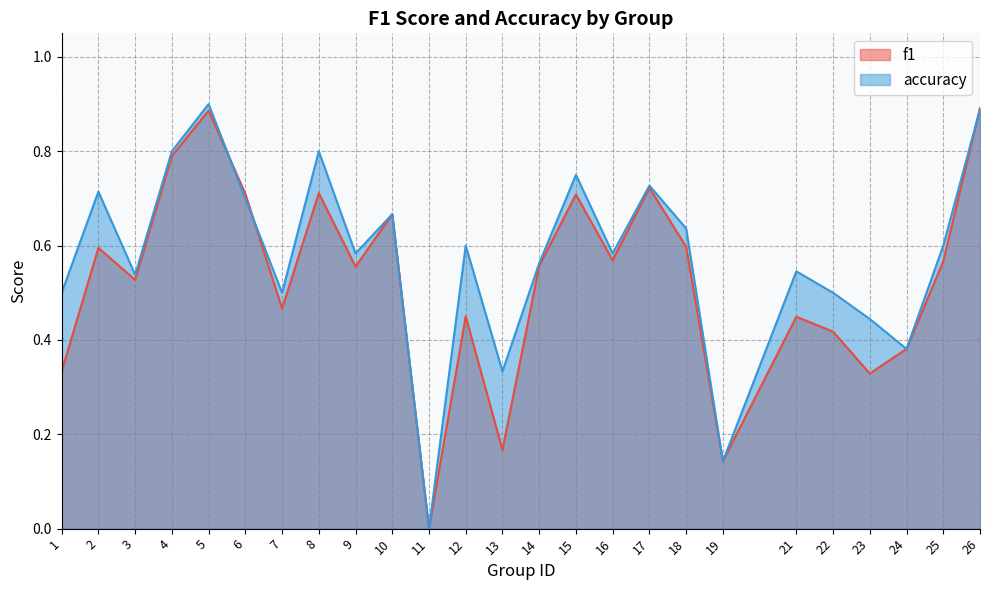

What is the sum of the accuracy values at 15 and 5?

1.6